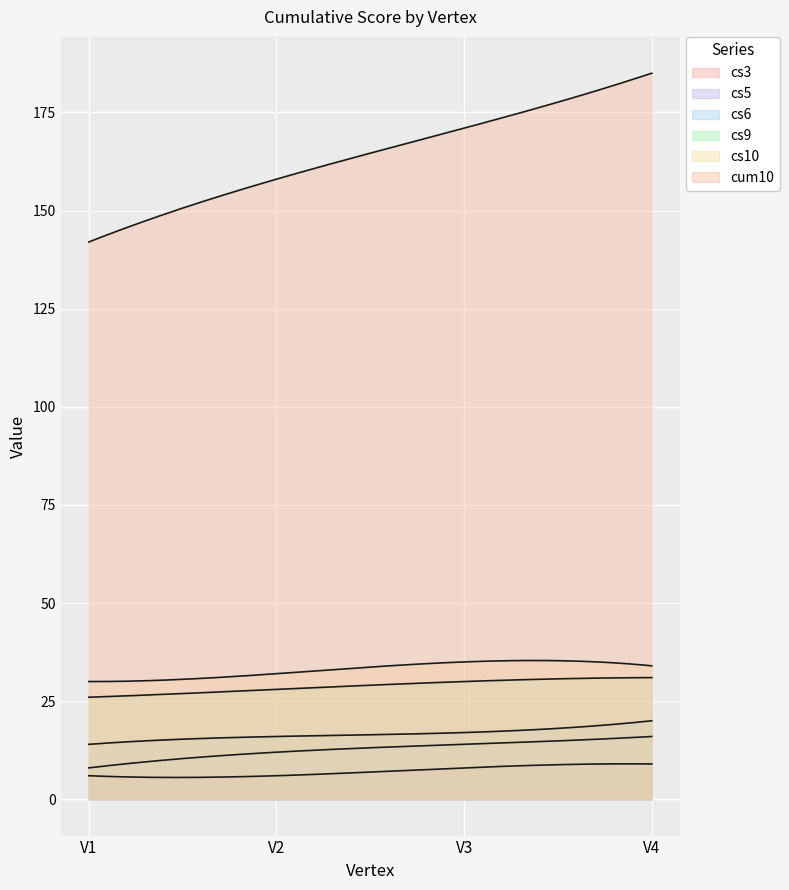

At which category does the chart reach its peak across all series?

V4